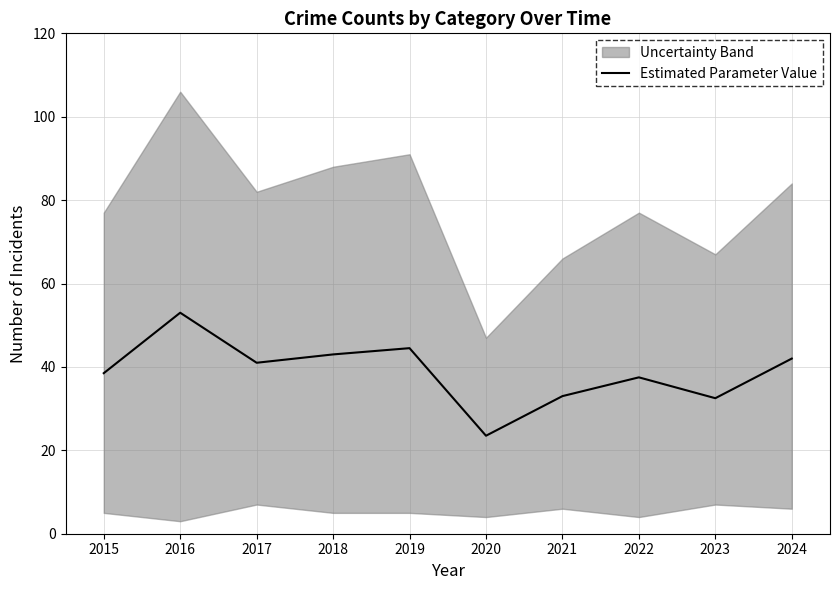

What is the greatest value displayed?

53.0